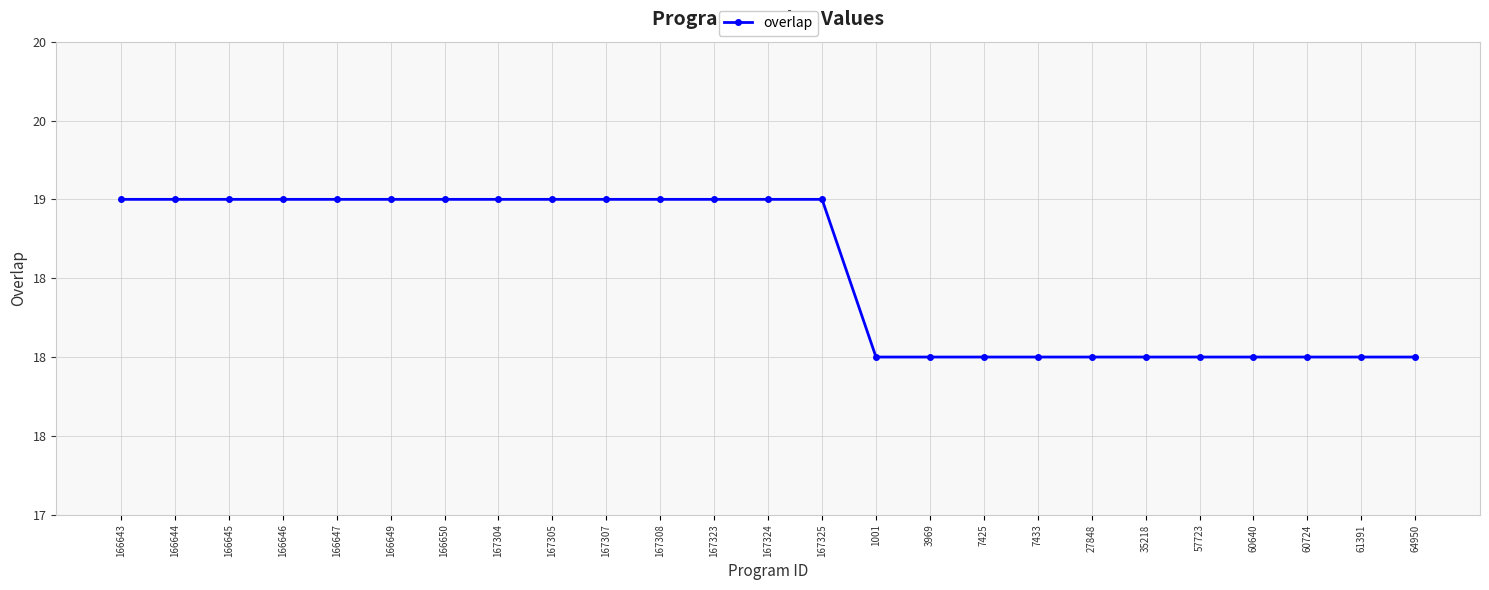

True or false: the data shows 19 at 167304.

True